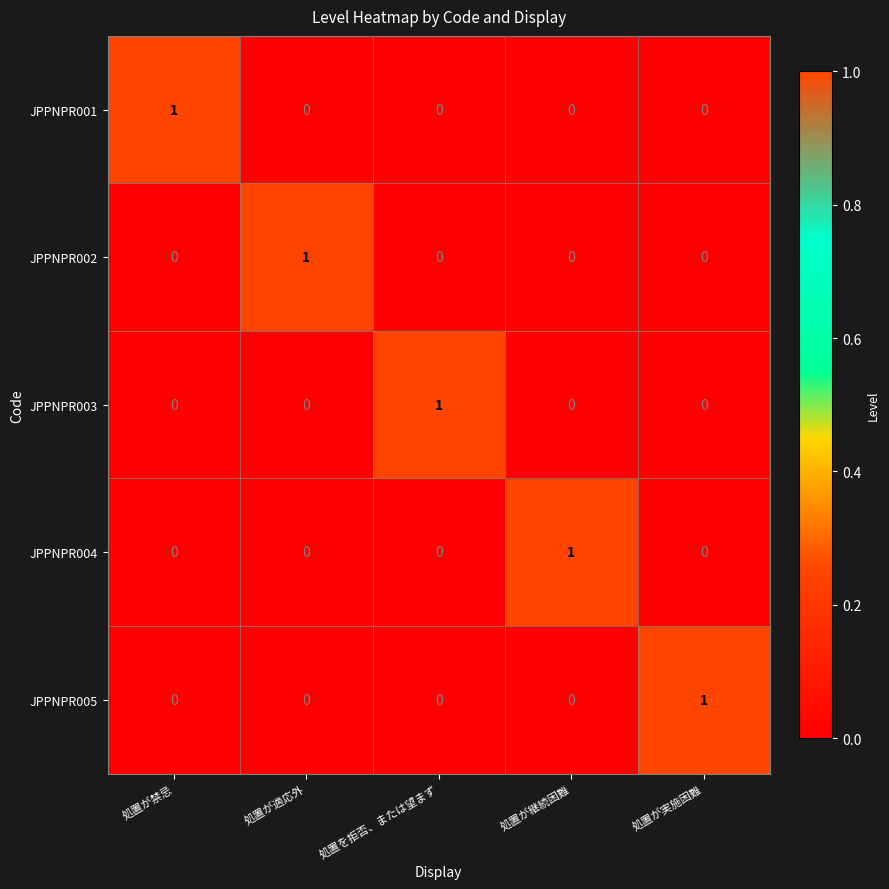

How many JPPNPR005 values are between 0 and 1?

5